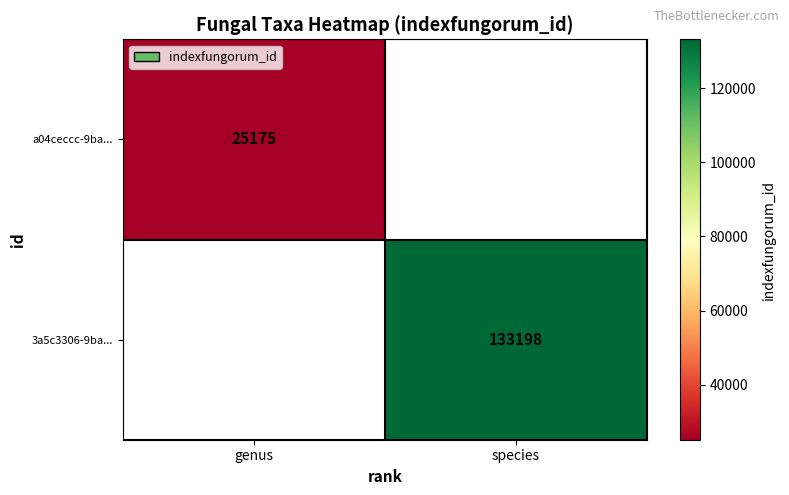

The value of a04ceccc-9ba... at genus is 44788. True or false?

False